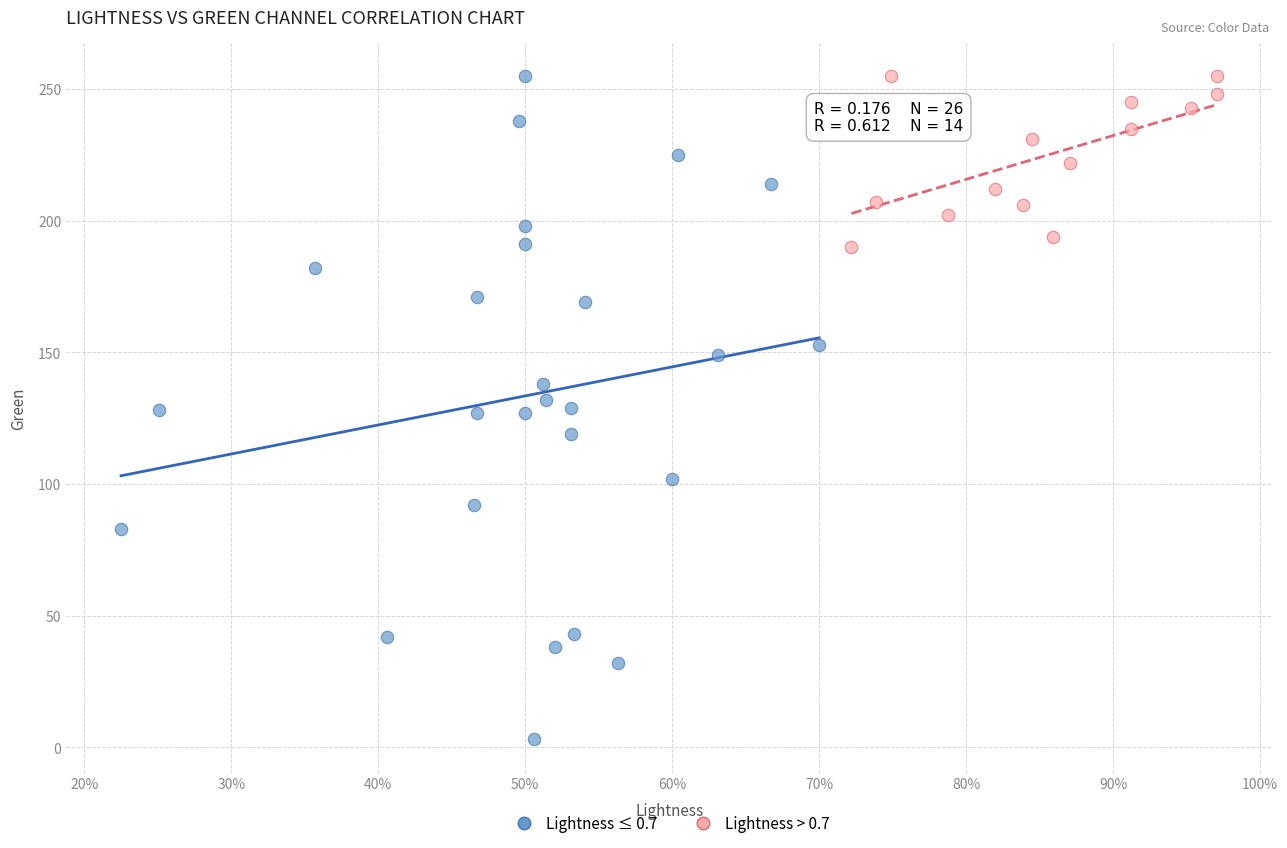

What are all the series names shown in the legend?

Lightness ≤ 0.7, Lightness > 0.7